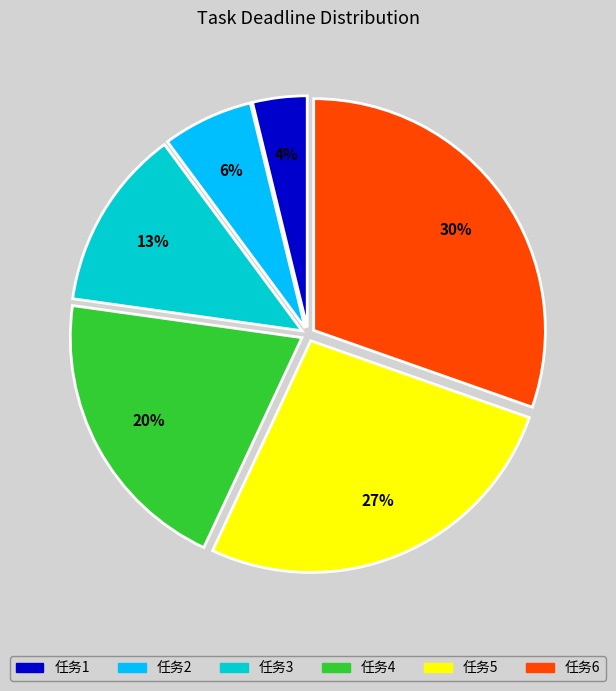

What percentage is the 任务1 slice, to the nearest percent?

4%